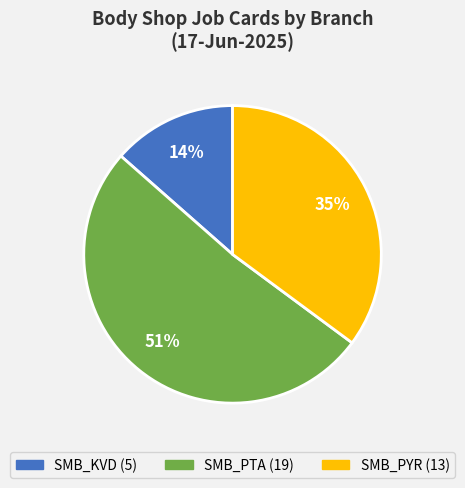

Is there any slice that represents more than half of the pie?

Yes